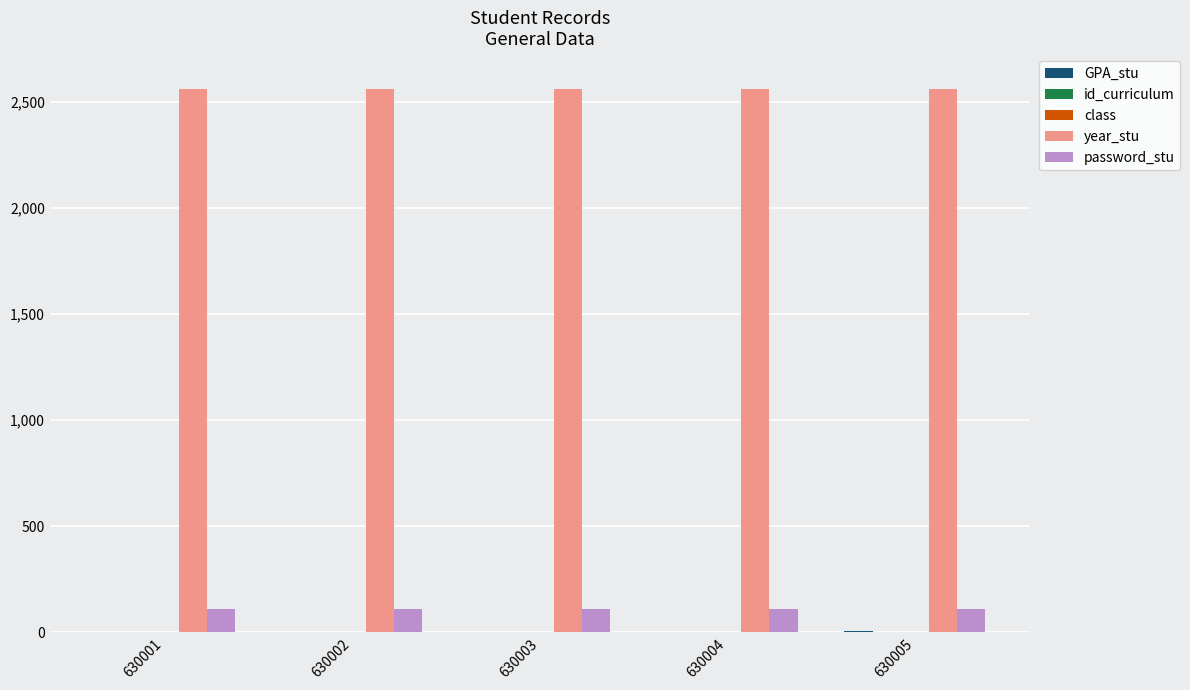

Are the bars horizontal?

No